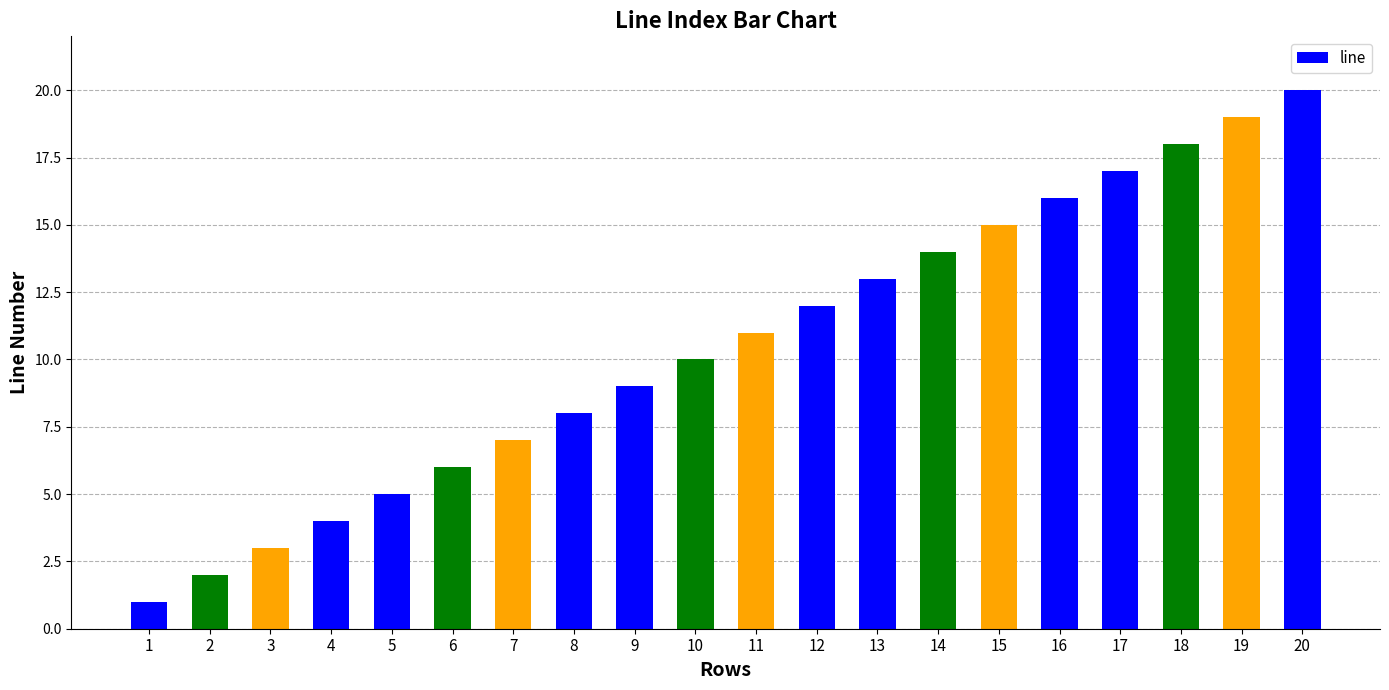

Reading right to left, transcribe all the data shown in this chart.

20=20	19=19	18=18	17=17	16=16	15=15	14=14	13=13	12=12	11=11	10=10	9=9	8=8	7=7	6=6	5=5	4=4	3=3	2=2	1=1